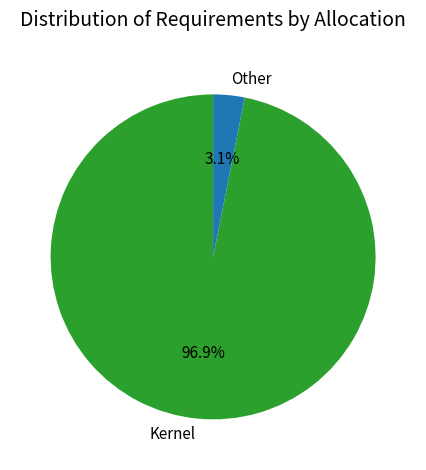

What is the total percentage of Kernel and Other?

100.0%